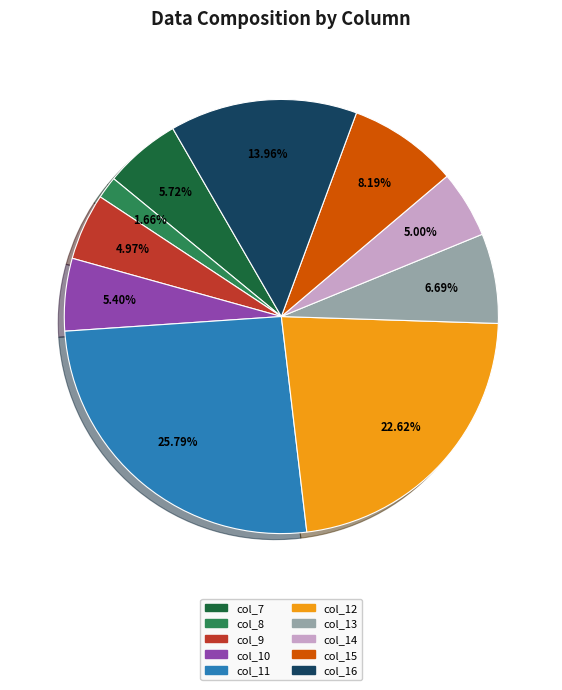

Combined, do col_7 and col_9 account for over 50%?

No